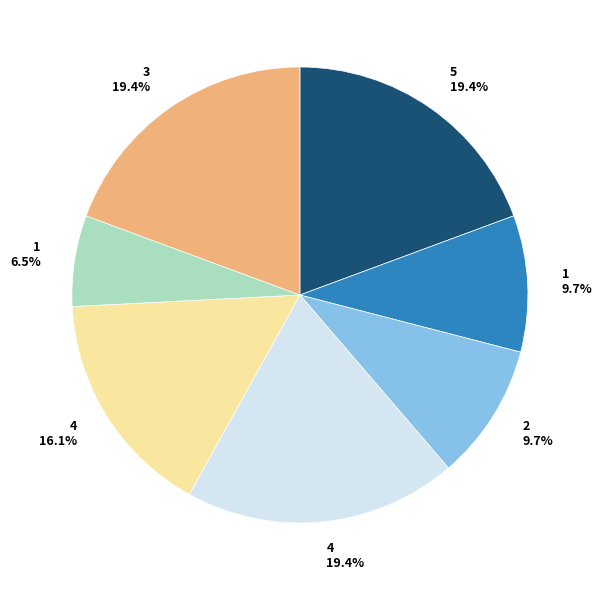

Is there any slice that represents more than half of the pie?

No